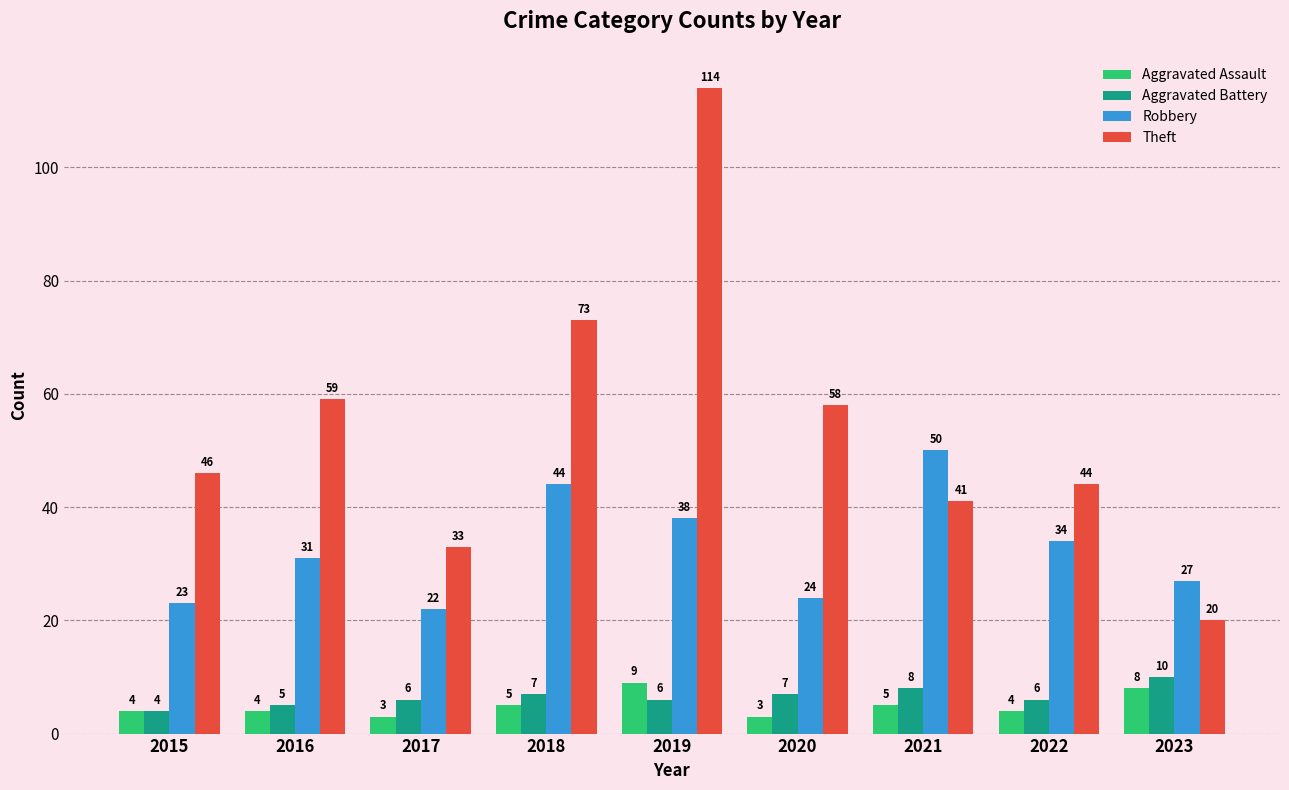

Which series has the largest total across all categories?

Theft